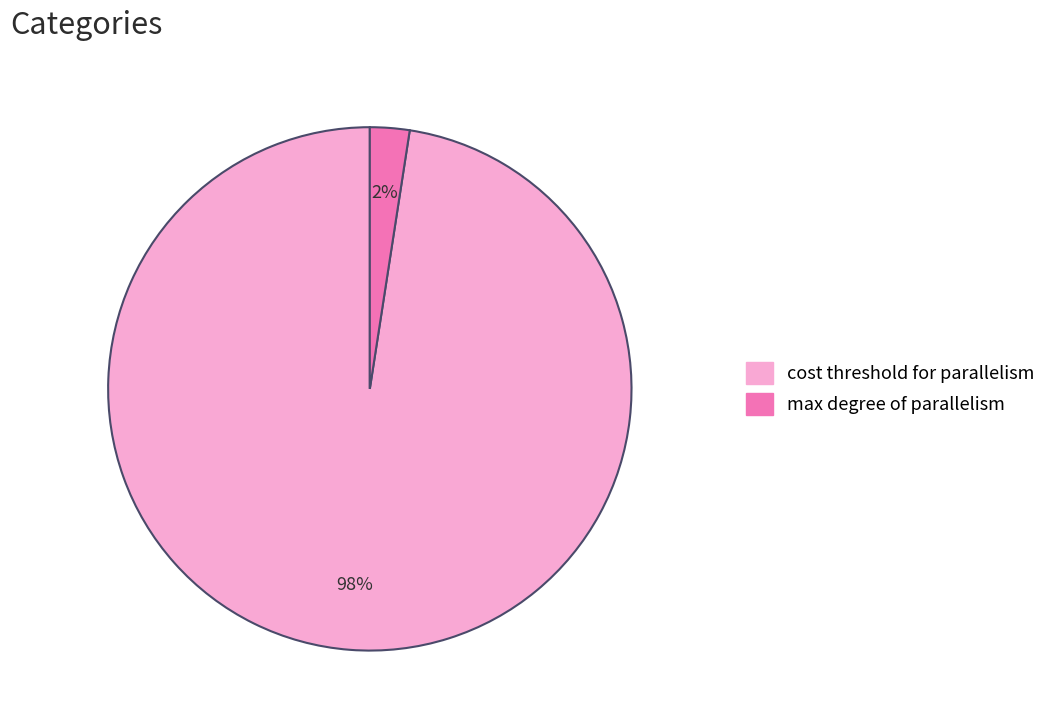

Is there any slice that represents more than half of the pie?

Yes